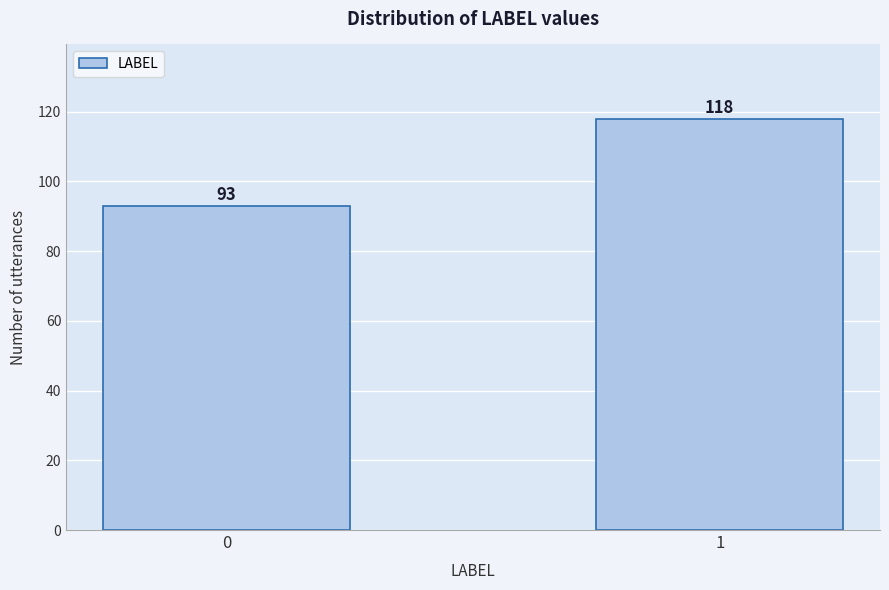

Reading left to right, list all the values displayed in this chart.

0=93	1=118